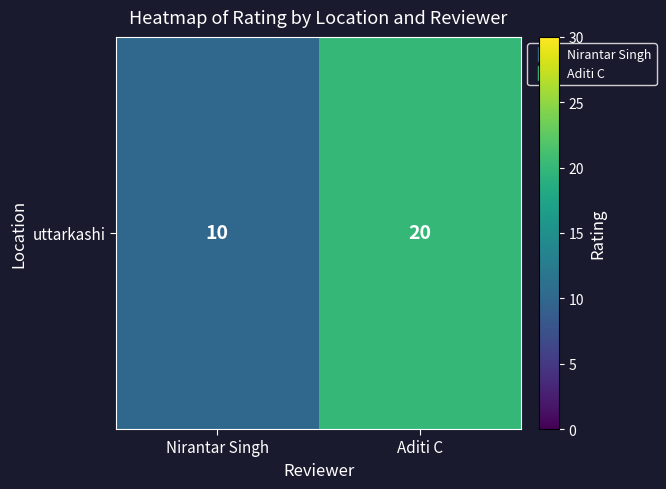

What is the ratio of the value at Nirantar Singh to the value at Aditi C?

0.5